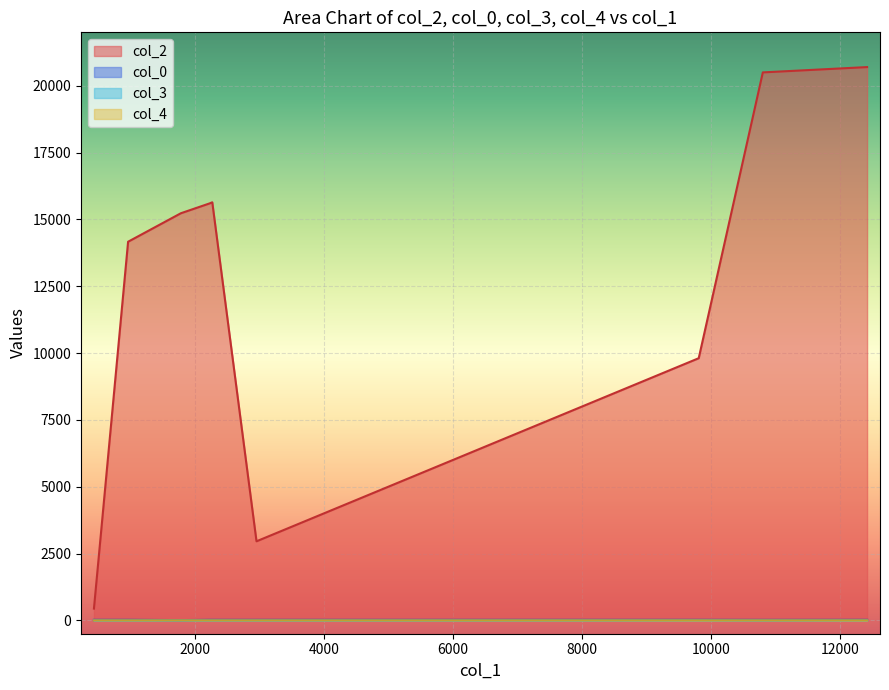

Is the value of col_2 at 8149 greater than the value of col_0 at 2958?

Yes